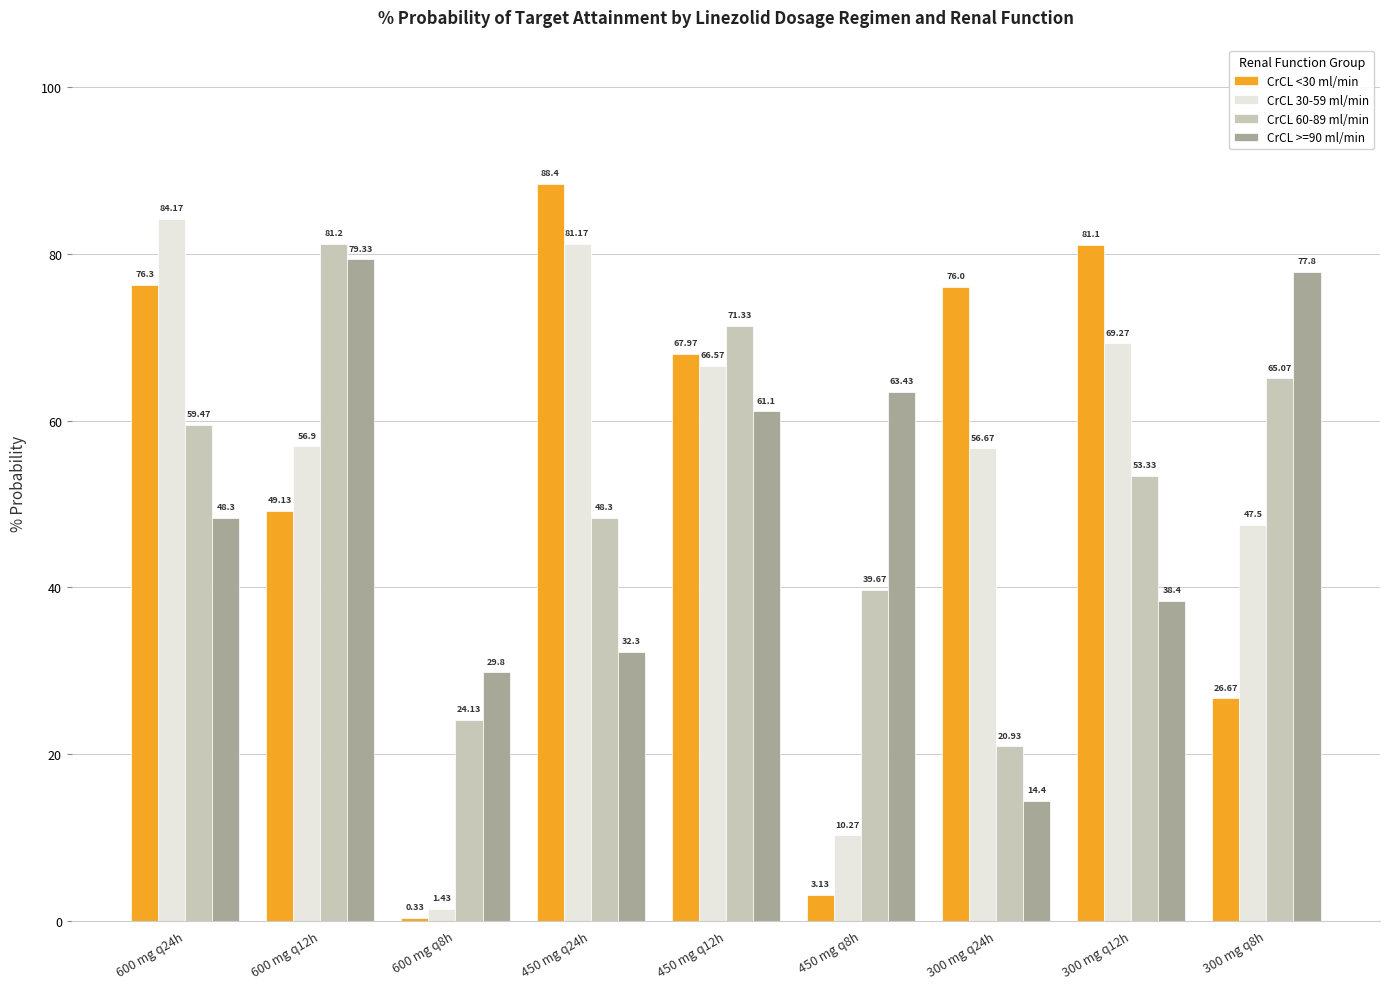

Which series has the largest total across all categories?

CrCL 30-59 ml/min